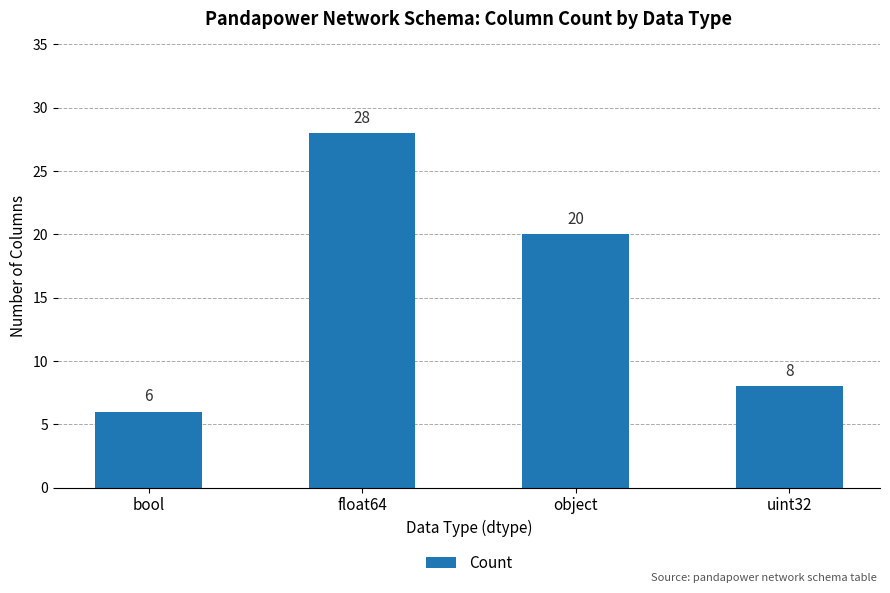

What is the difference between the maximum and second lowest values?

20